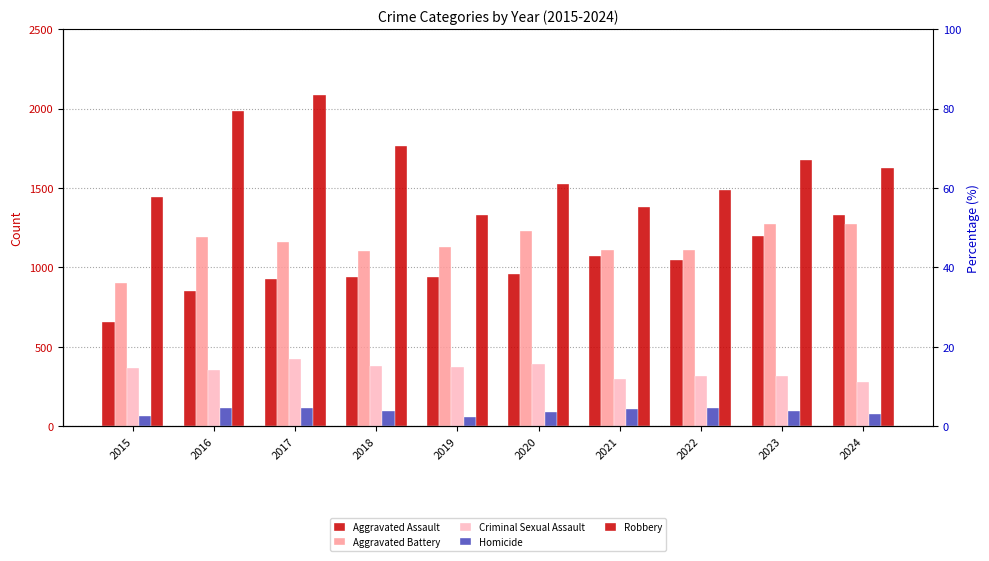

At which category is the sum across all series the highest?

2017